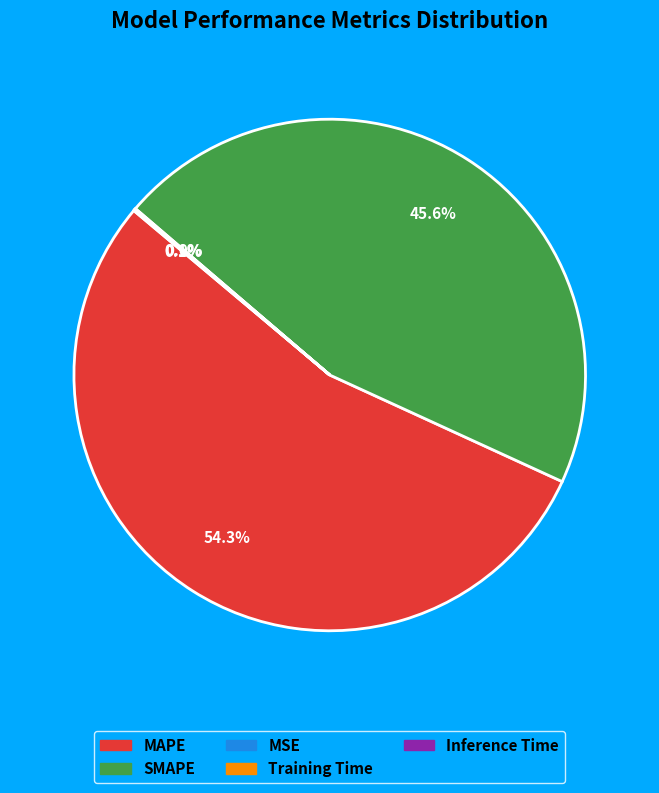

Is MAPE the majority of the pie?

Yes